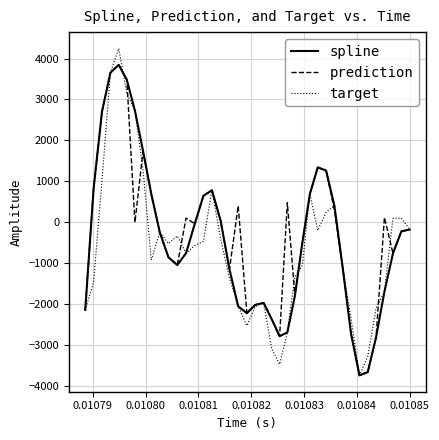

What is the greatest value displayed?

4247.3